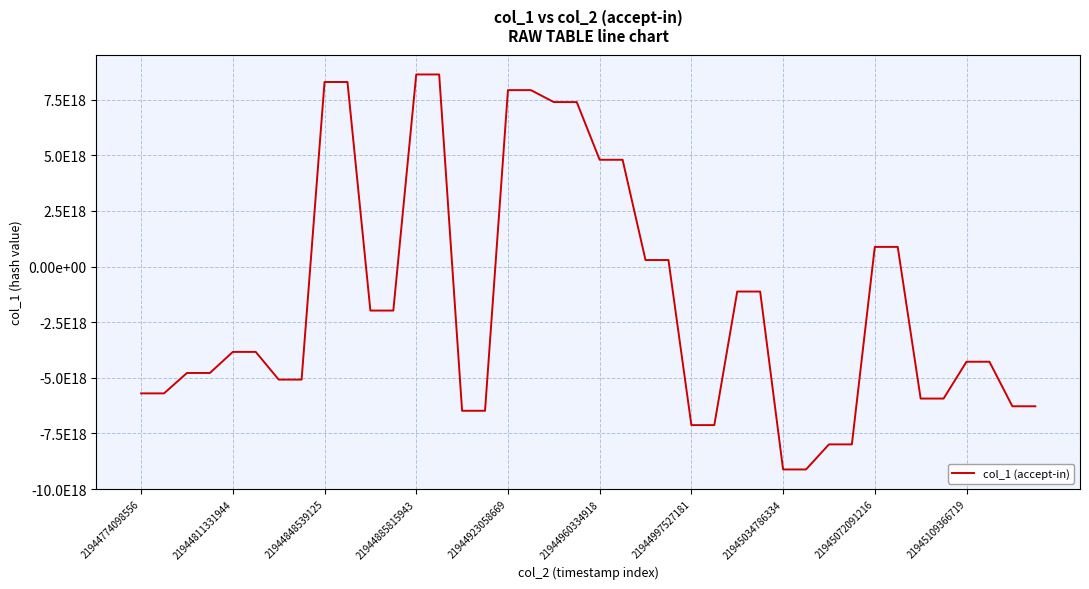

Does the chart display data point markers on the line(s)?

No